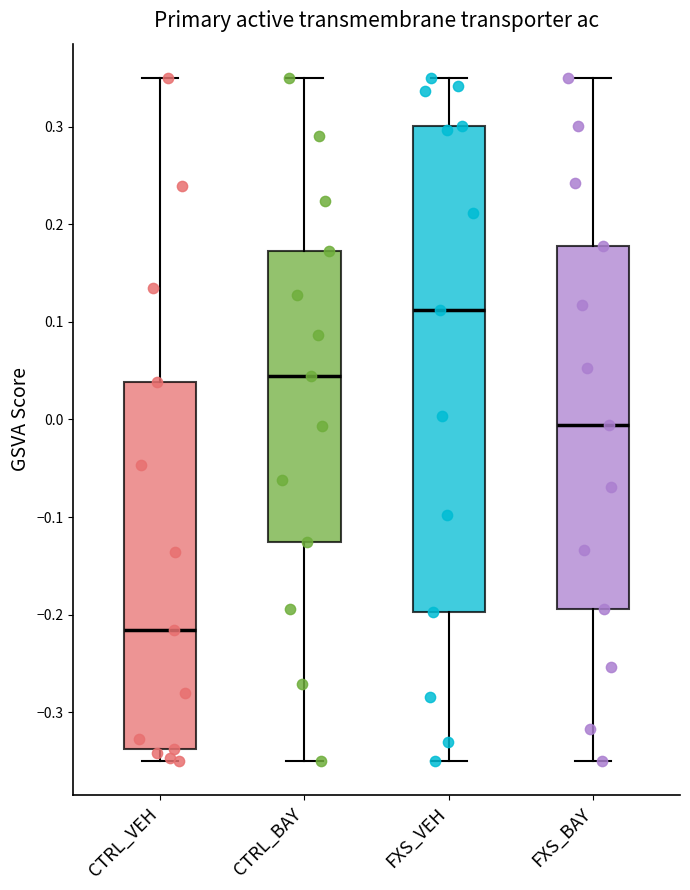

Where does the upper whisker of the box for CTRL_VEH end on the y-axis? The values are not printed on the chart, so give them approximately, as read against the axis.

0.35